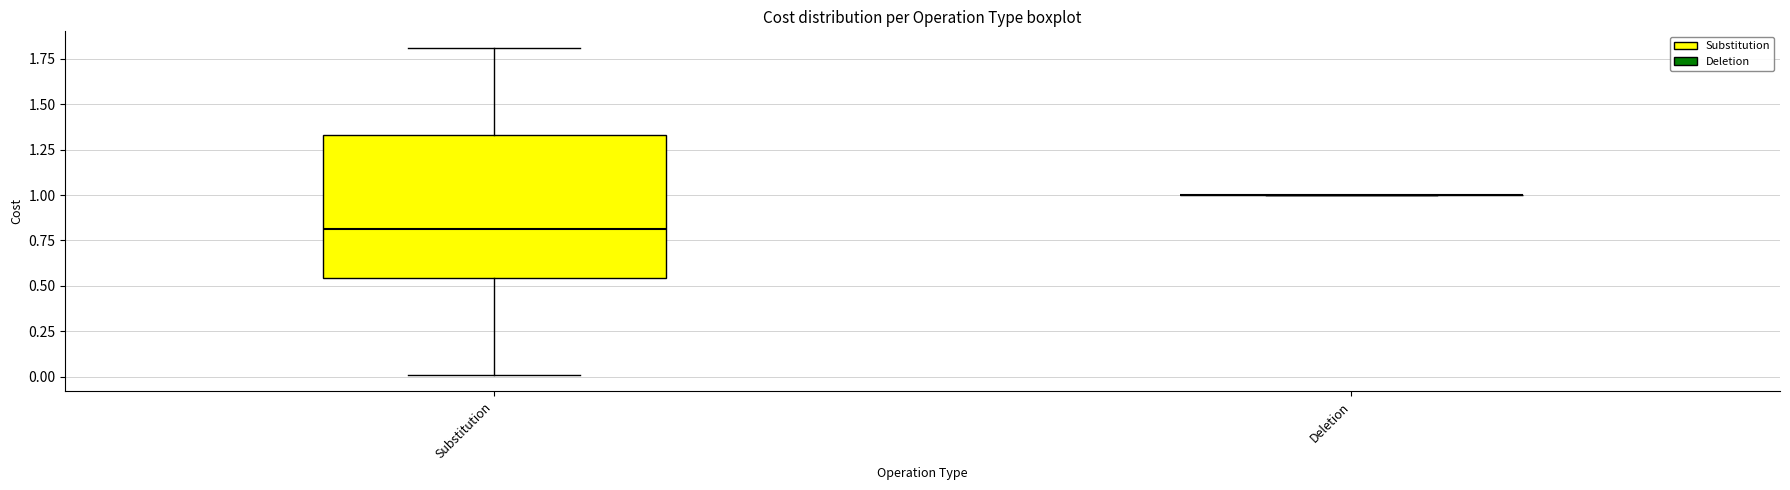

Comparing the boxes themselves (not the whiskers), which one is the tallest?

Substitution